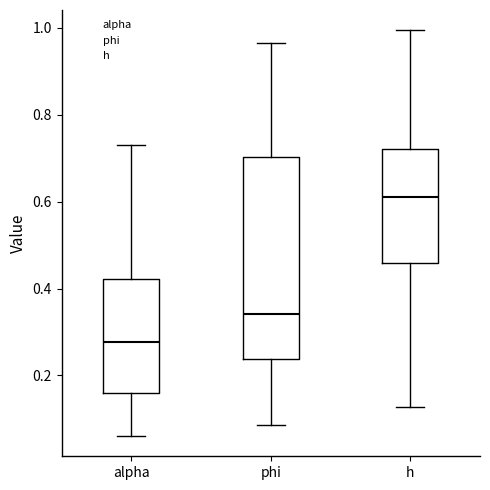

Which box is the tallest, from its lower edge to its upper edge?

phi